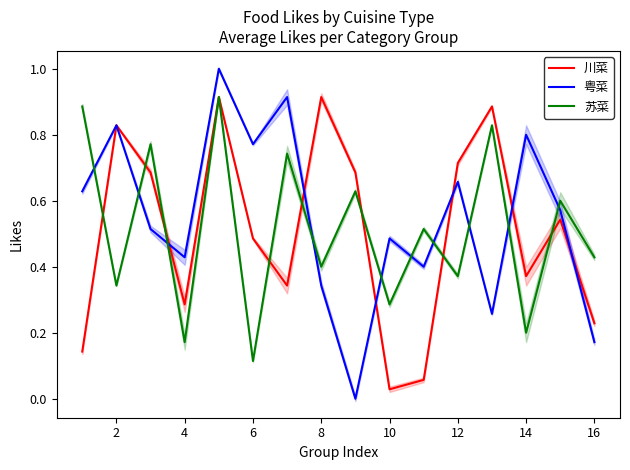

Which series has the largest total across all categories?

粤菜